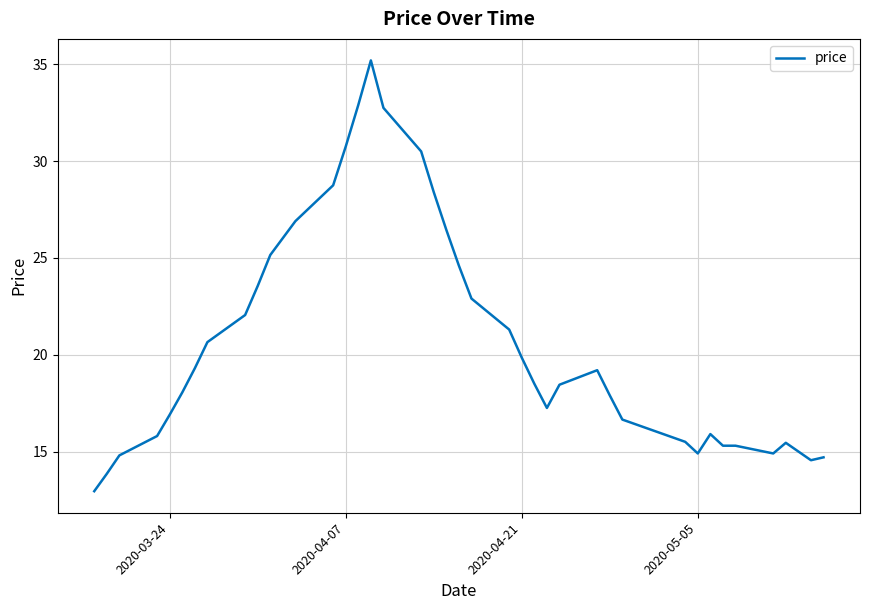

What is the sum of all values?

823.8